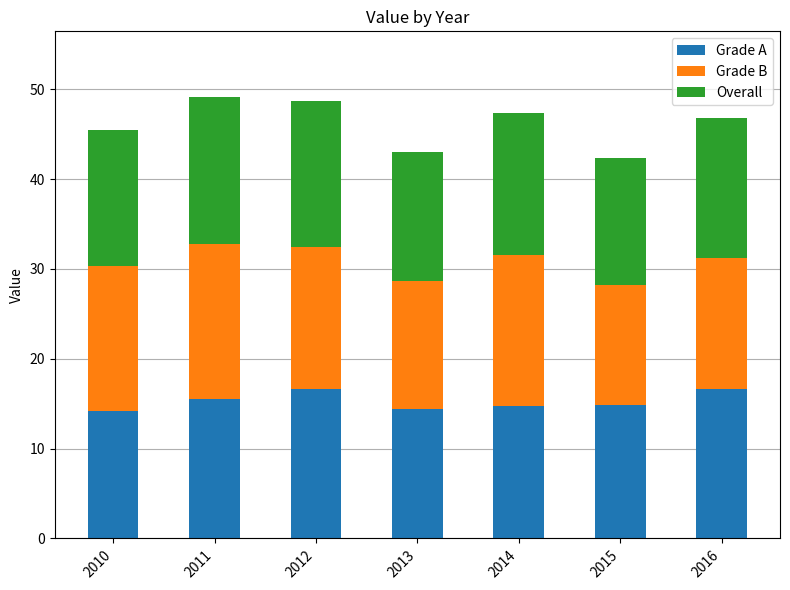

How many data points does each series have?

7